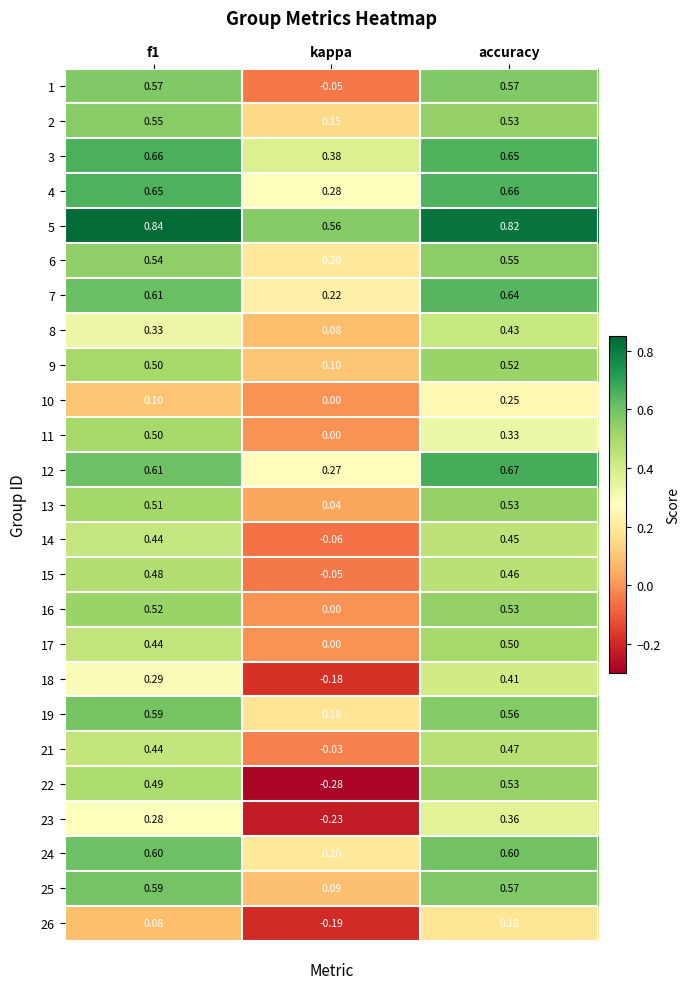

At which label does 14 reach its peak?

accuracy